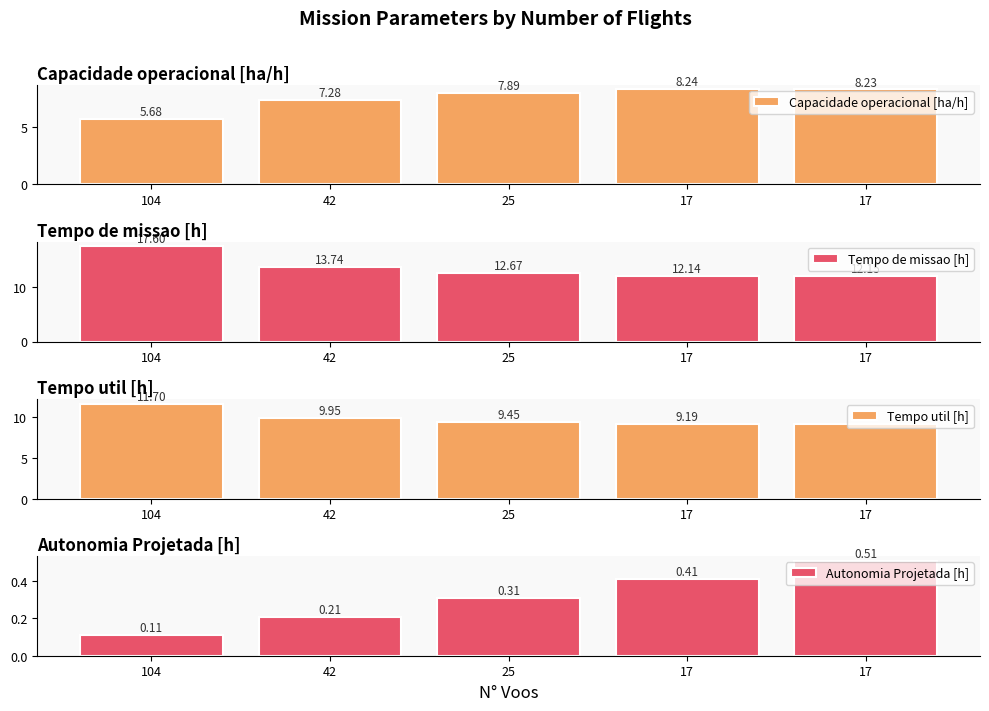

Reading right to left, list all the values displayed in this chart.

Capacidade operacional [ha/h]: 17=8.2	17=8.2	25=7.9	42=7.3	104=5.7
Tempo de missao [h]: 17=12.2	17=12.1	25=12.7	42=13.7	104=17.6
Tempo util [h]: 17=9.2	17=9.2	25=9.4	42=9.9	104=11.7
Autonomia Projetada [h]: 17=0.5	17=0.4	25=0.3	42=0.2	104=0.1